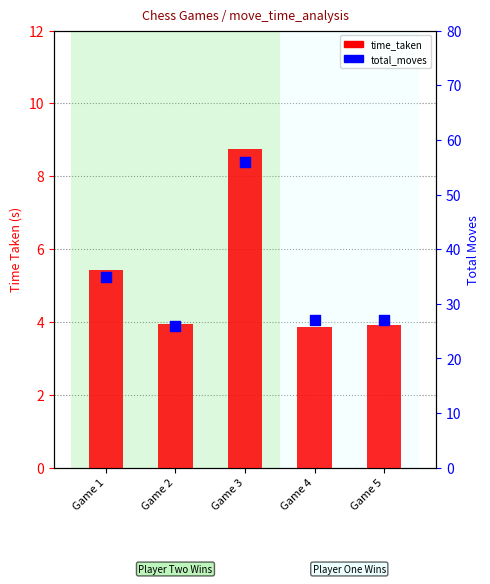

Which series reaches the minimum Y coordinate?

time_taken